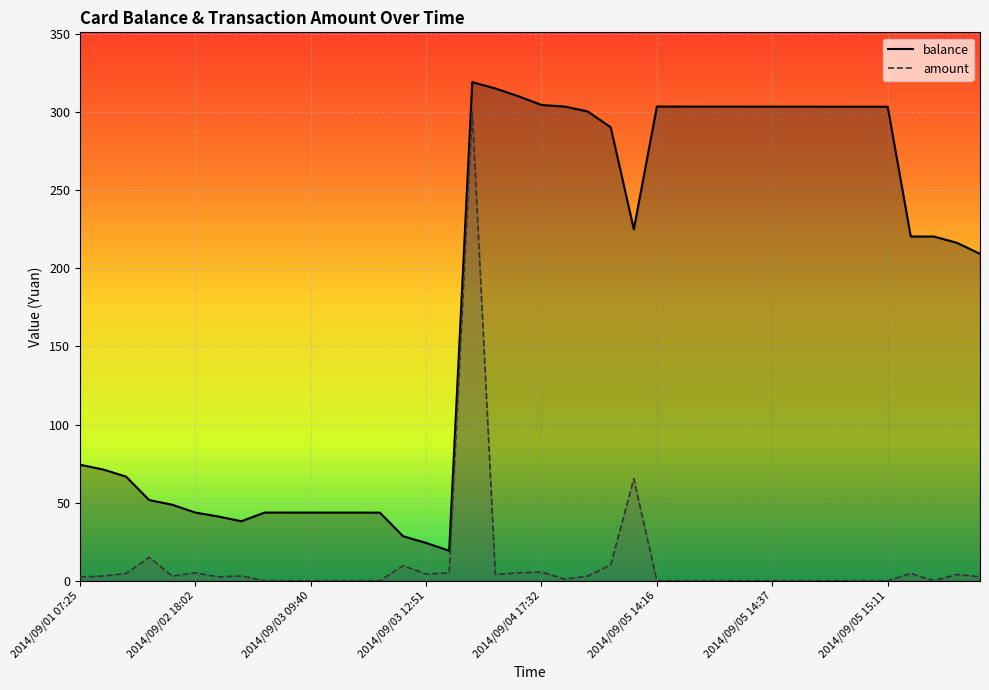

At 2014/09/04 17:32, list the series in order from smallest to largest.

amount_line, balance_line